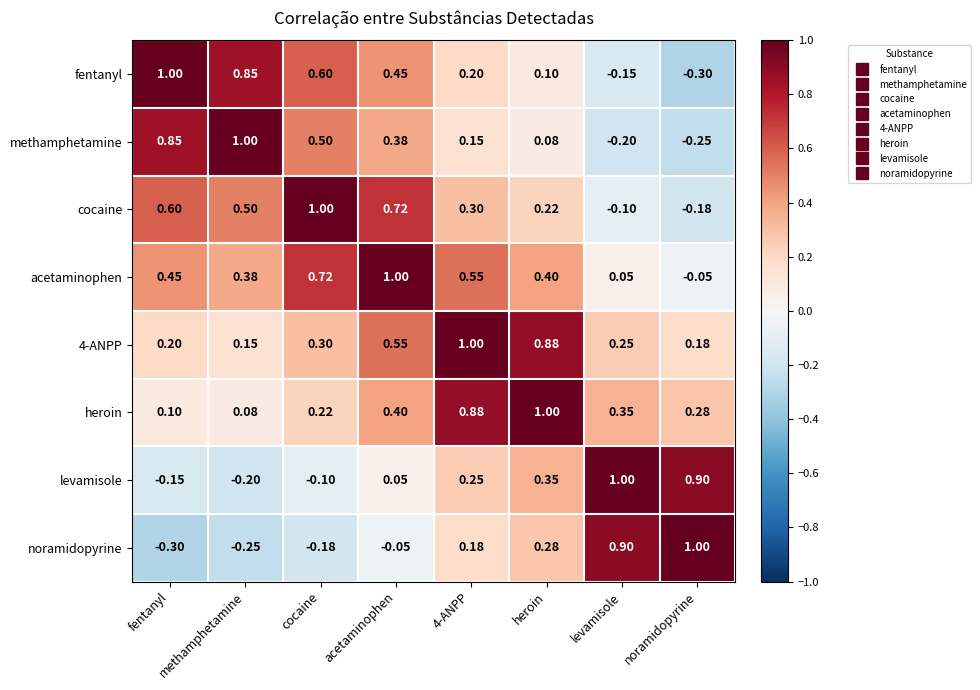

At which category is the sum across all series the highest?

4-ANPP